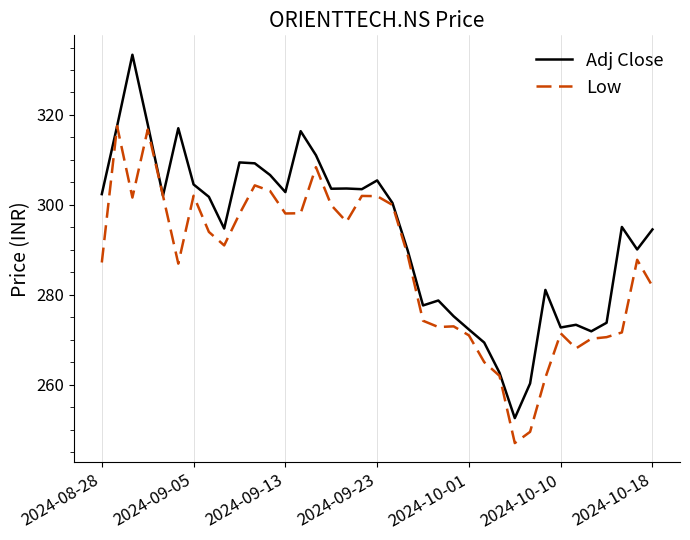

What is the greatest value displayed?

333.4